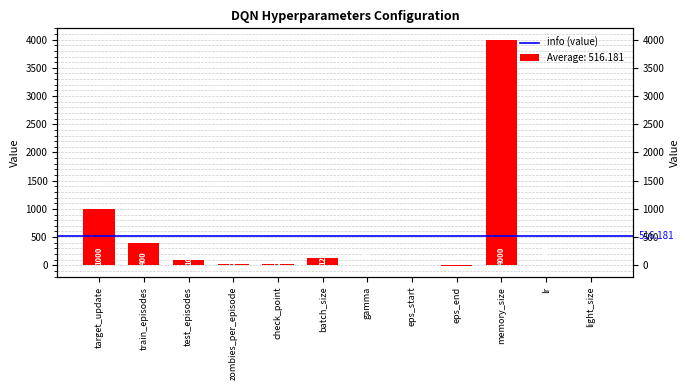

How many bars are there in total?

12